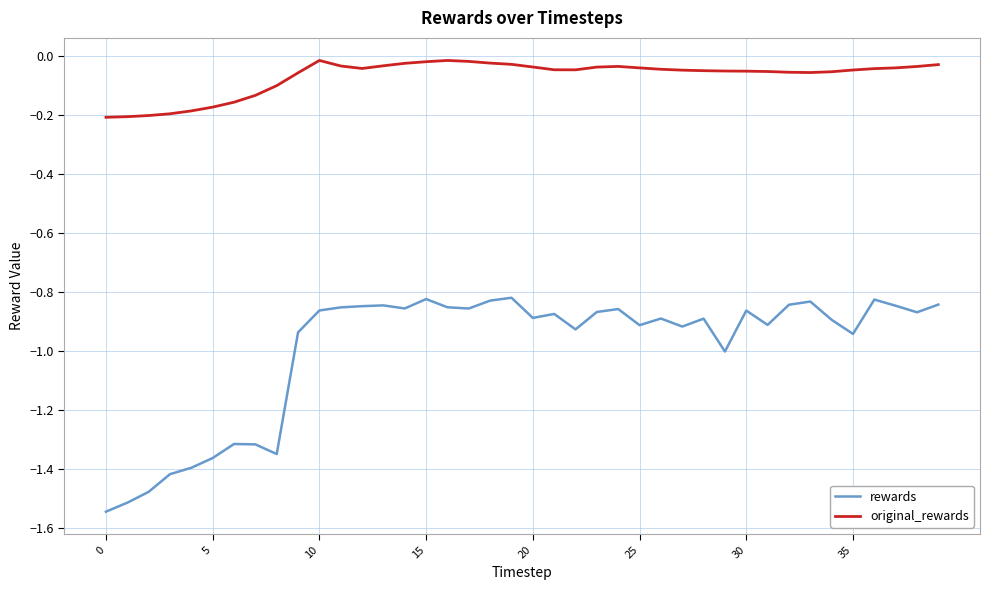

Count the number of data series in this chart.

2